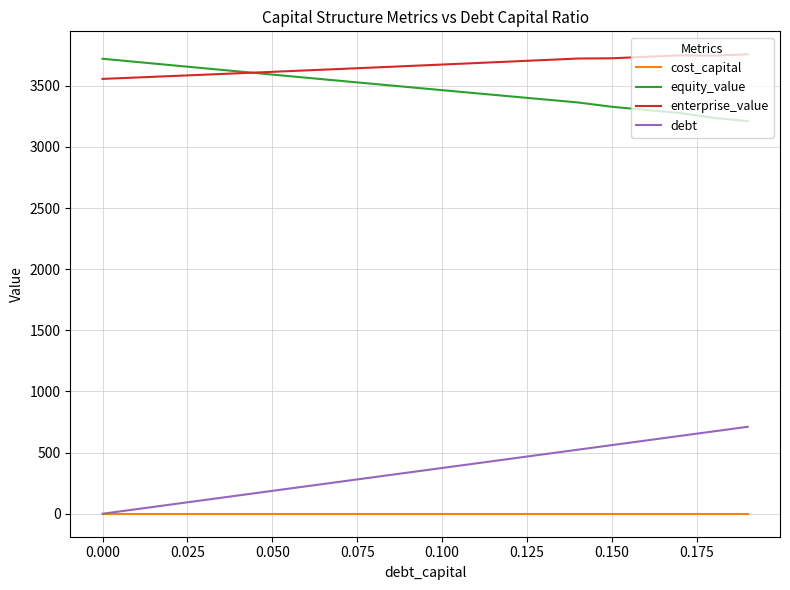

True or false: enterprise_value and debt intersect in this chart.

False